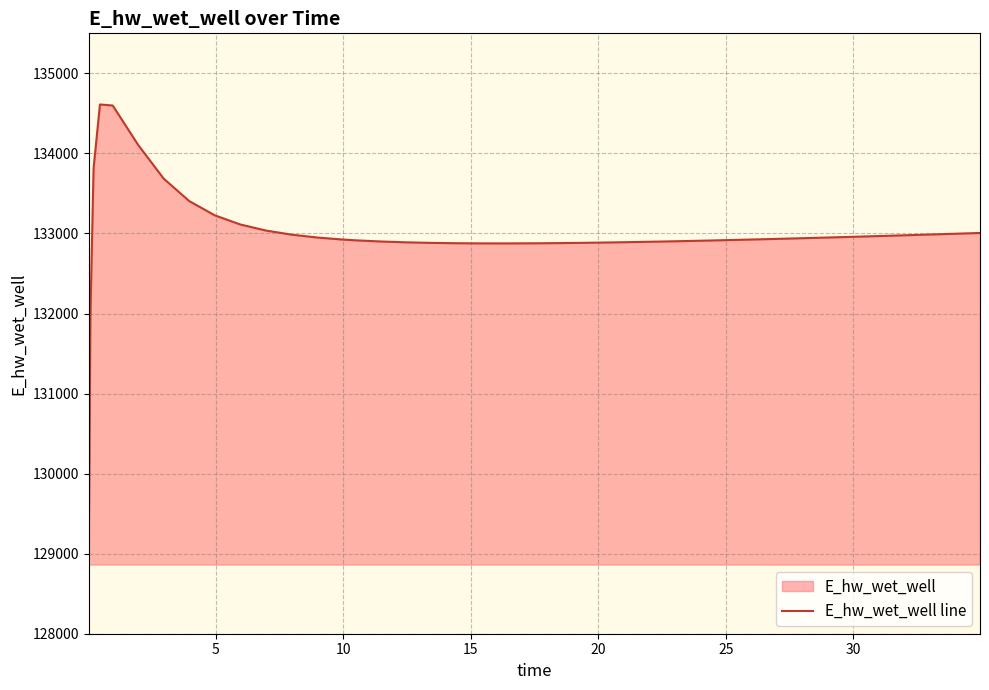

What is the smallest value displayed?

129064.1